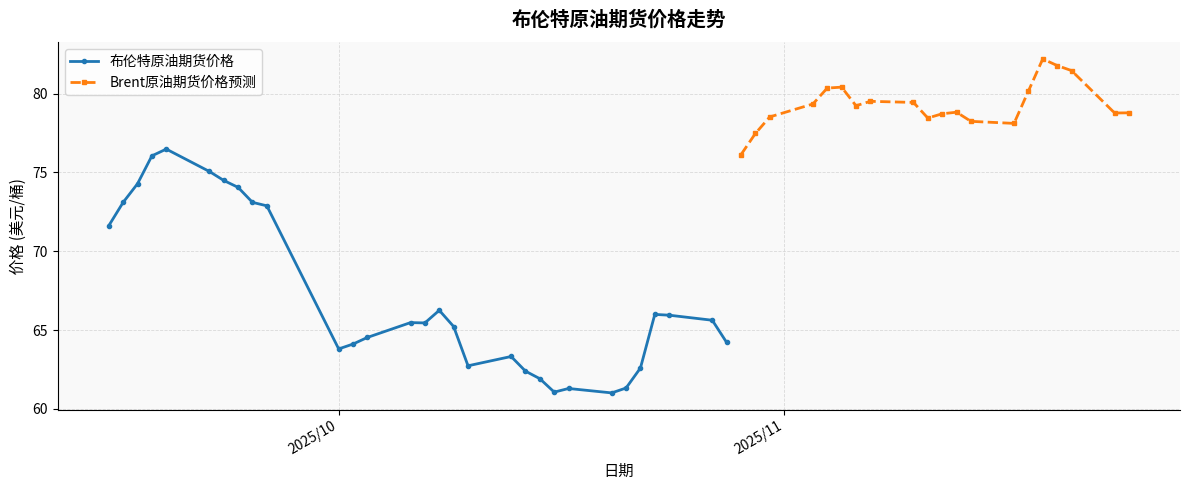

How many values exceed 79?

10